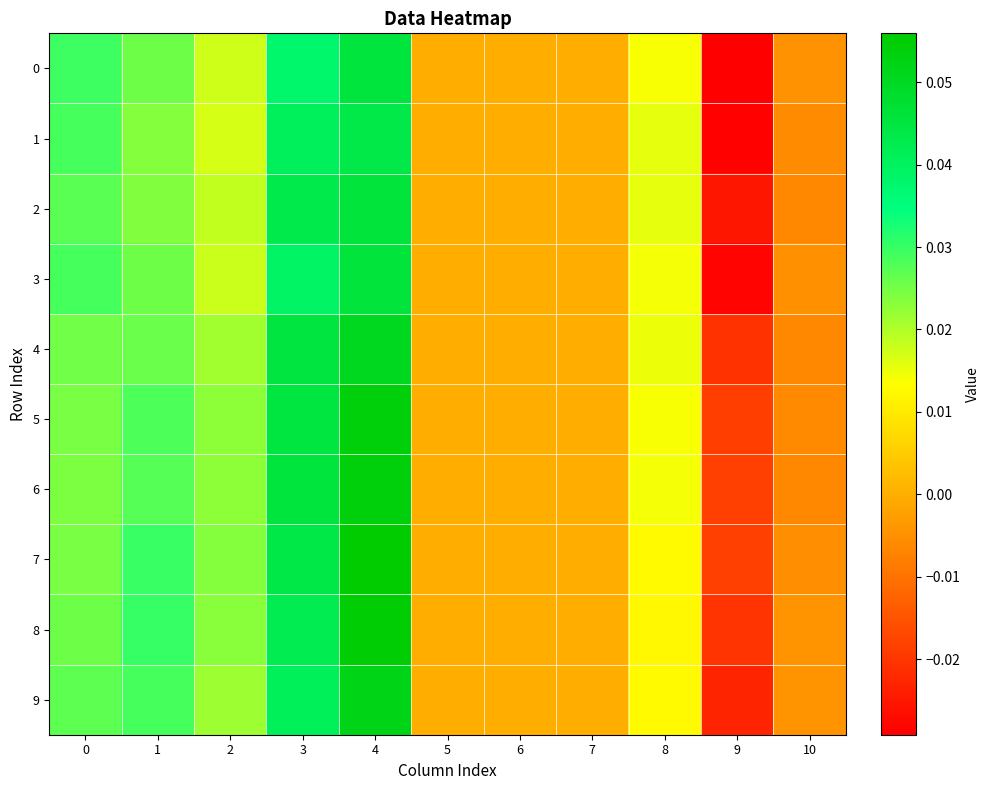

Rank the series at 1 from highest to lowest value.

8, 7, 9, 5, 6, 4, 0, 3, 2, 1